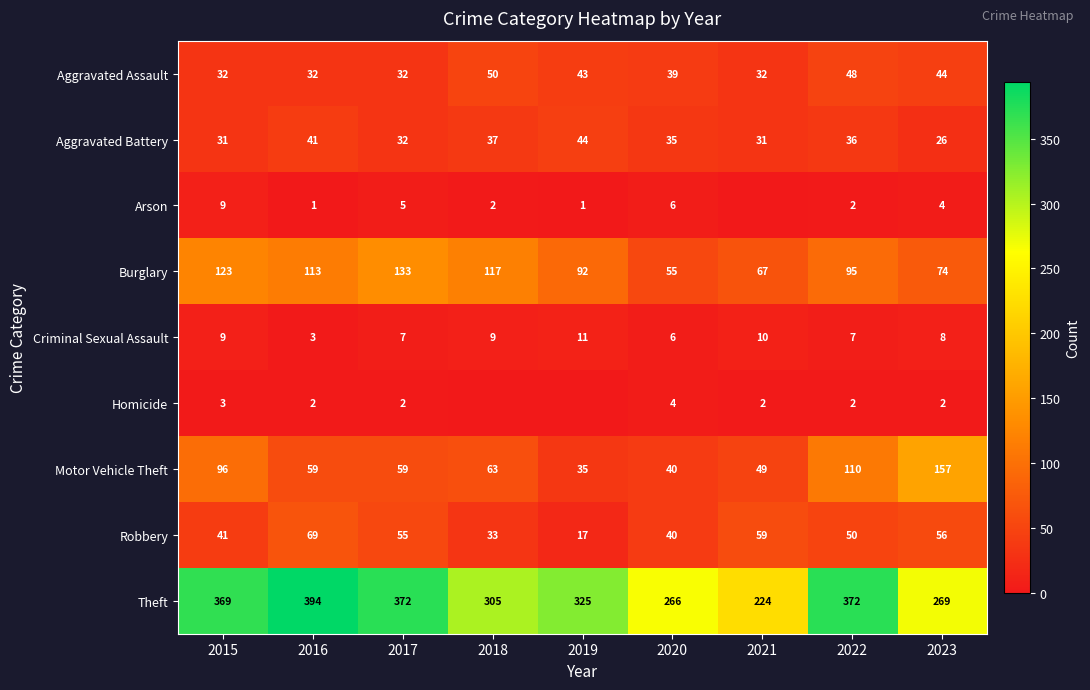

The Robbery series shows 40 at 2020. True or false?

True